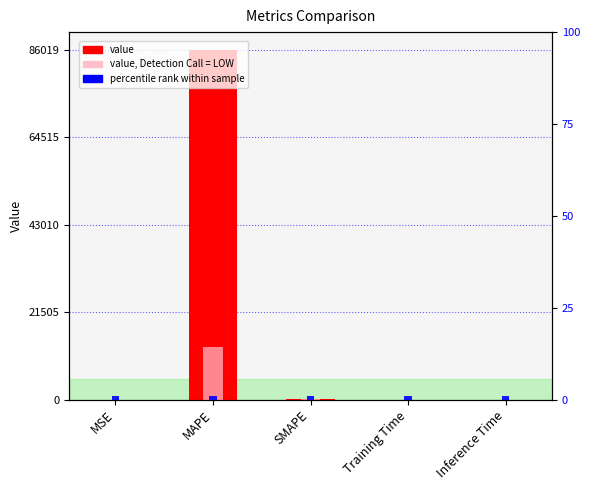

Reading left to right, transcribe all the data shown in this chart.

0.2	86019.5	199.5	0.0	0.0